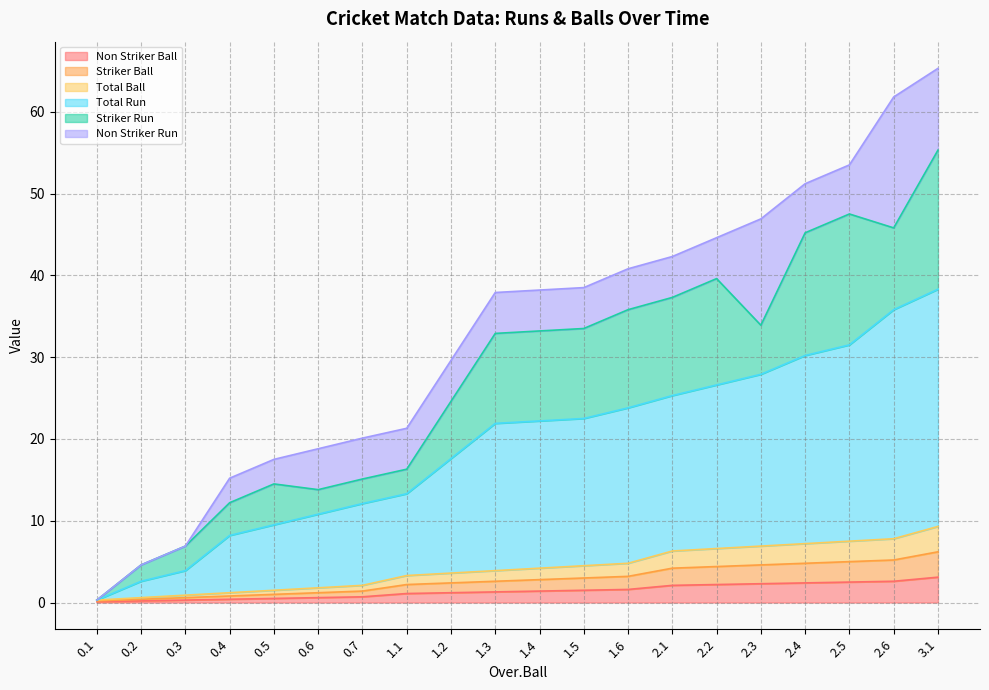

What position from the left is 2.6?

19